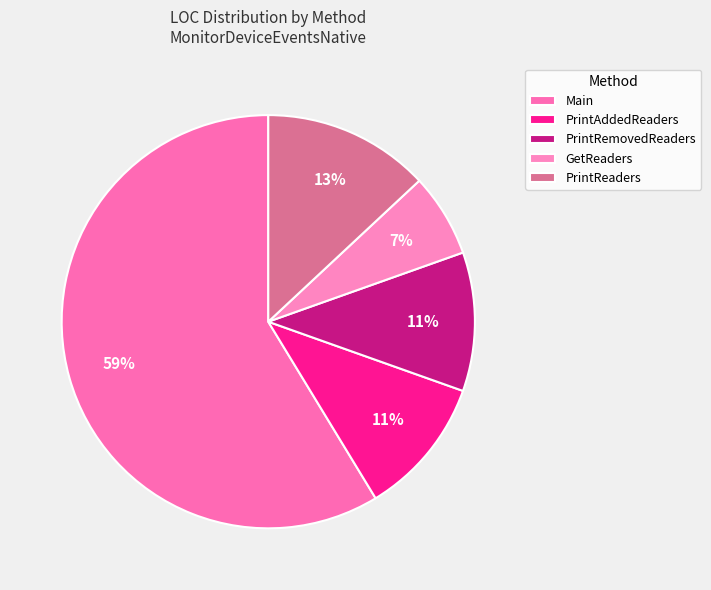

Does any single category account for the majority?

Yes